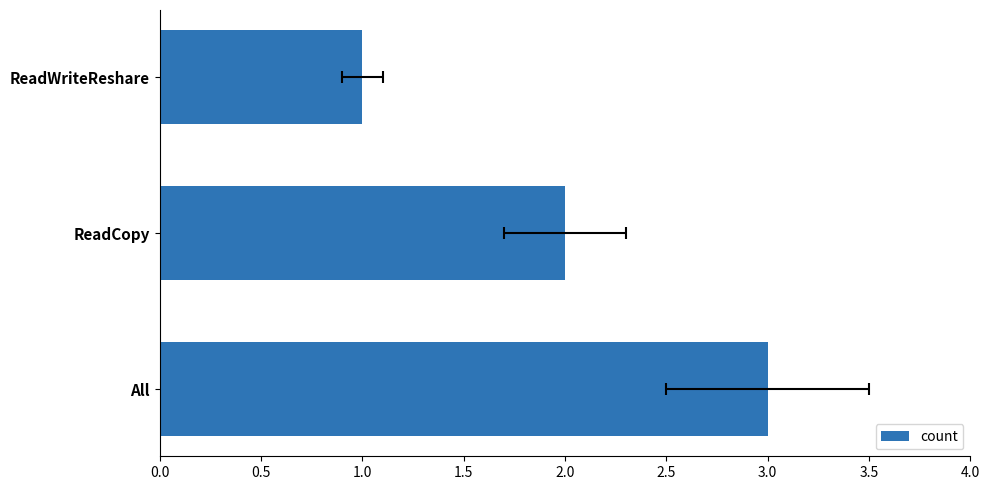

True or false: the data shows 2 at ReadWriteReshare.

False